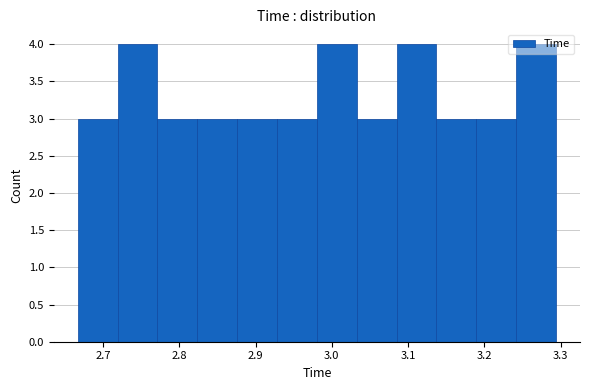

Reading left to right, transcribe this chart: for each bar, give the range it covers on the x-axis and its height. Neither the bar edges nor the heights are printed on the chart, so give them approximately, as read against the axes.

2.67 to 2.72: 3
2.72 to 2.77: 4
2.77 to 2.82: 3
2.82 to 2.88: 3
2.88 to 2.93: 3
2.93 to 2.98: 3
2.98 to 3.03: 4
3.03 to 3.09: 3
3.09 to 3.14: 4
3.14 to 3.19: 3
3.19 to 3.24: 3
3.24 to 3.29: 4